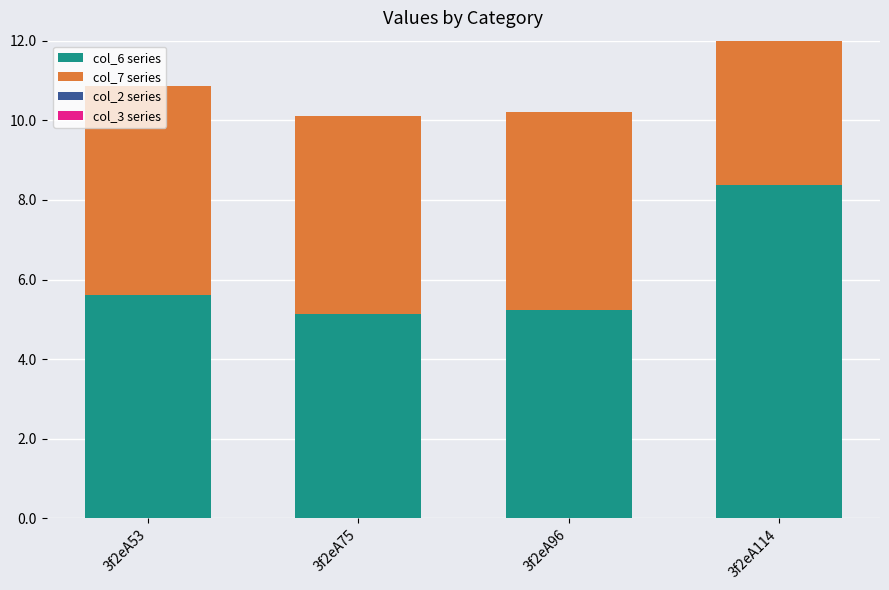

What is the highest value of the col_6 series series?

8.4